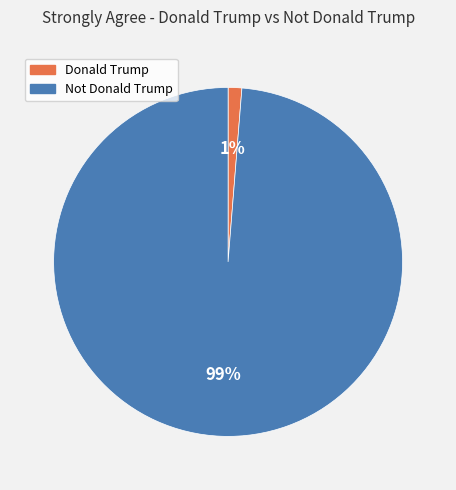

Between Donald Trump and Not Donald Trump, which is larger?

Not Donald Trump